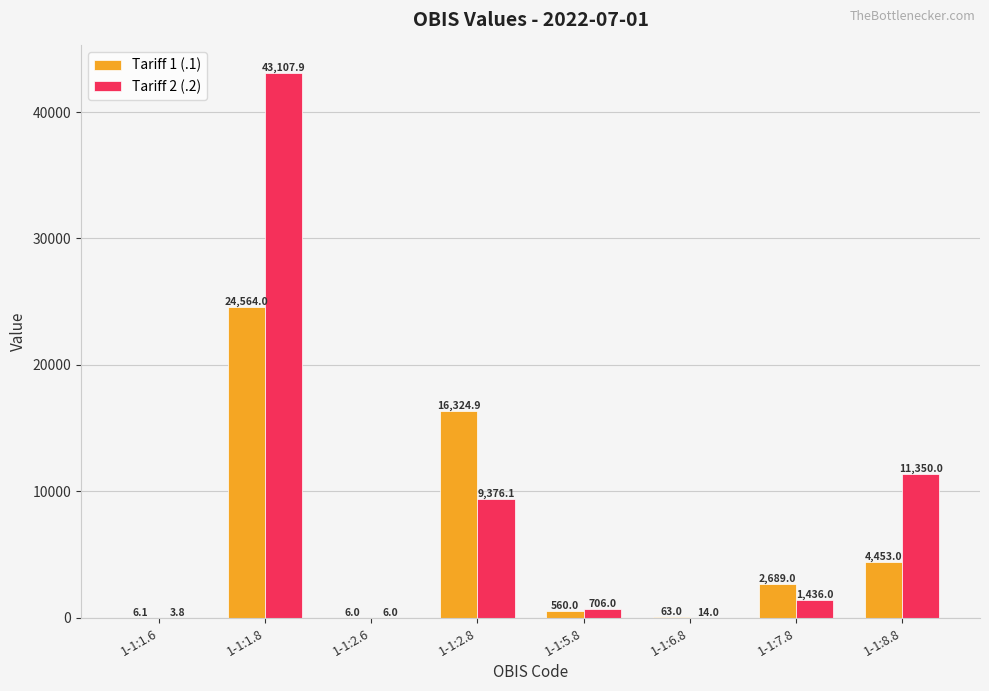

How many series are shown in this chart?

2